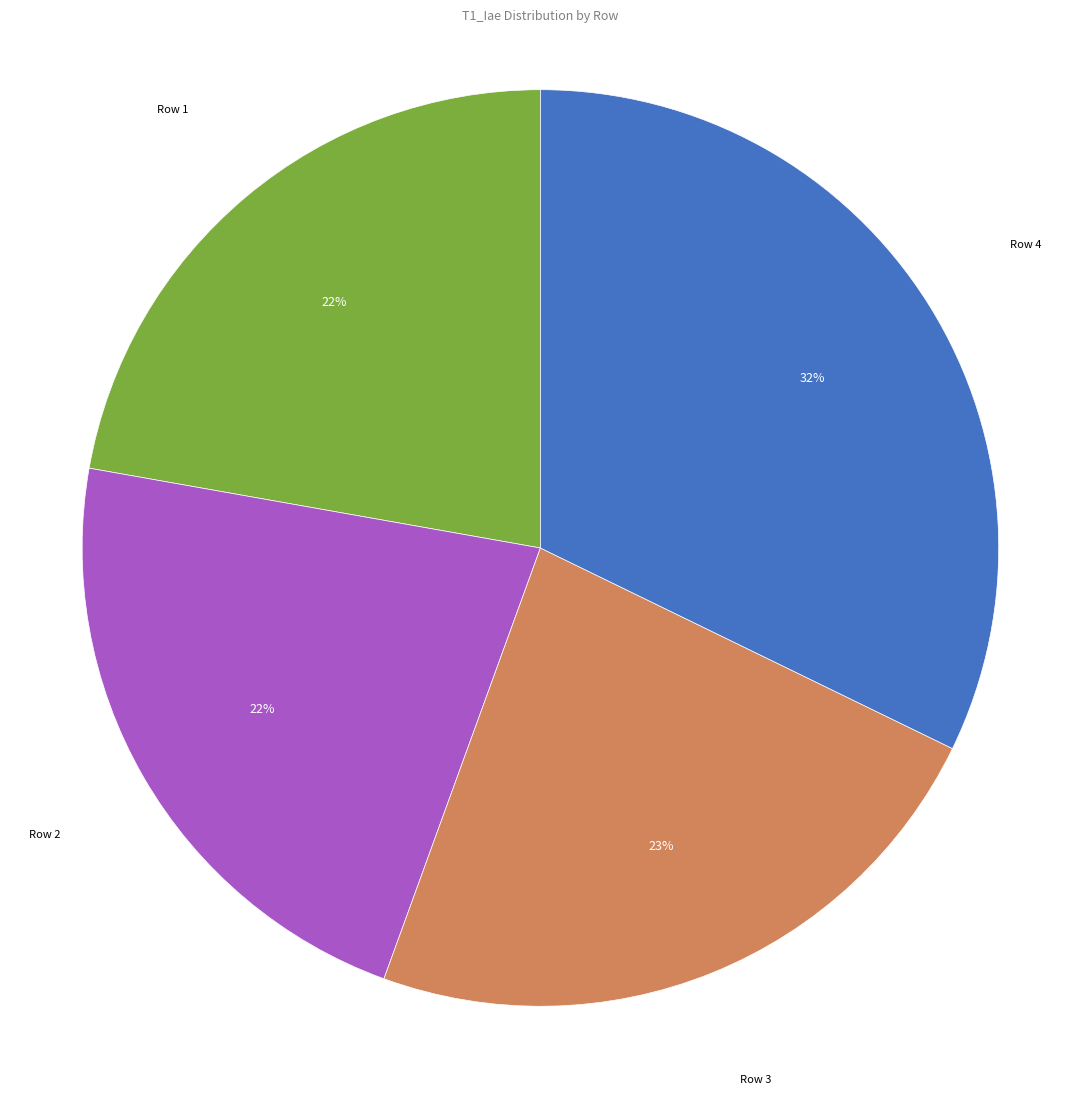

Does any single category account for the majority?

No